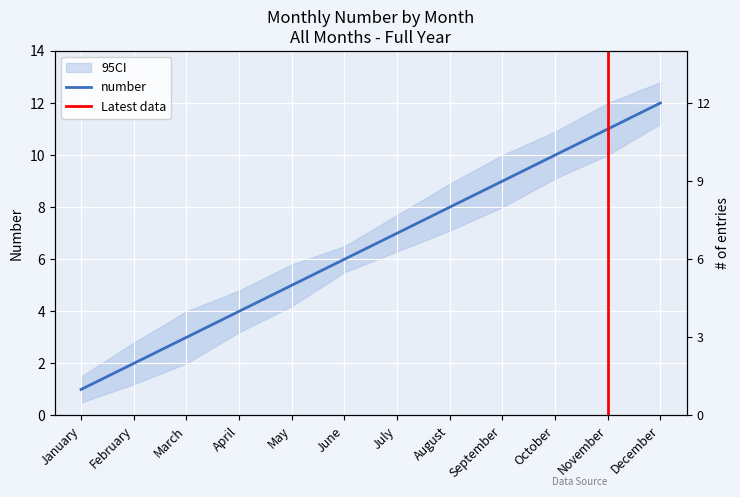

Rank the categories by value from lowest to highest.

January, February, March, April, May, June, July, August, September, October, November, December